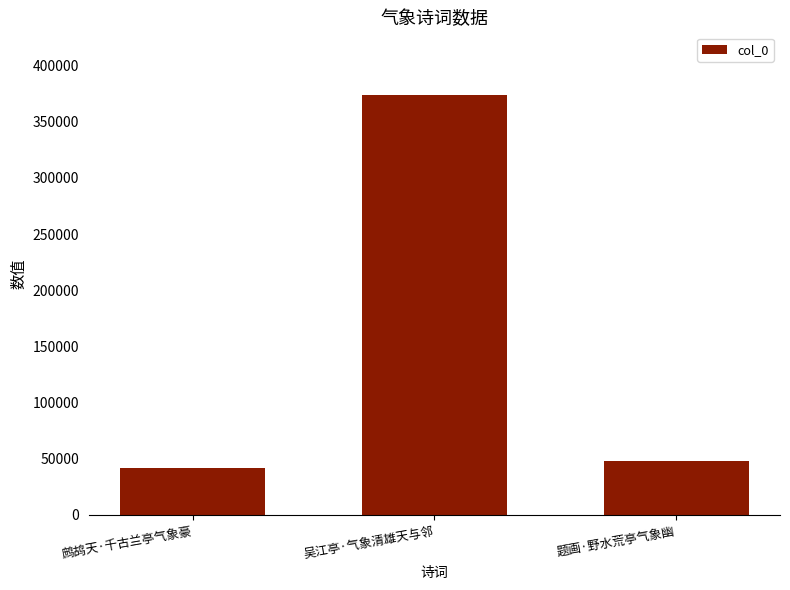

Count the number of categories in the chart.

3